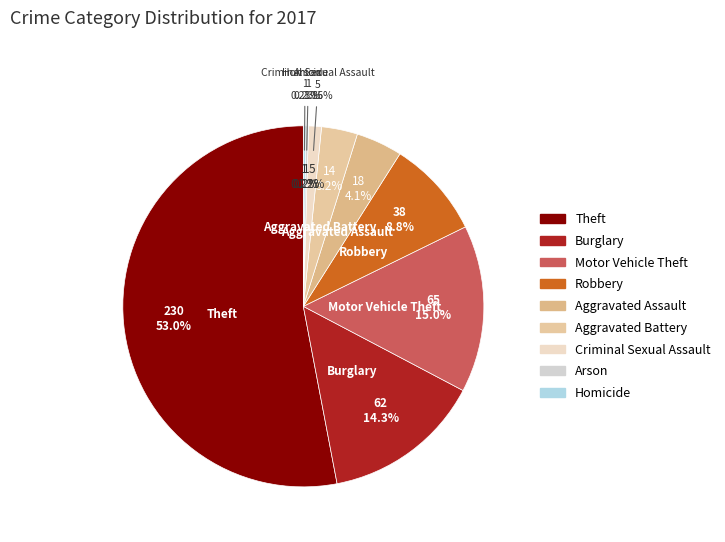

To the nearest percent, what is the combined percentage of Criminal Sexual Assault and Arson?

1%